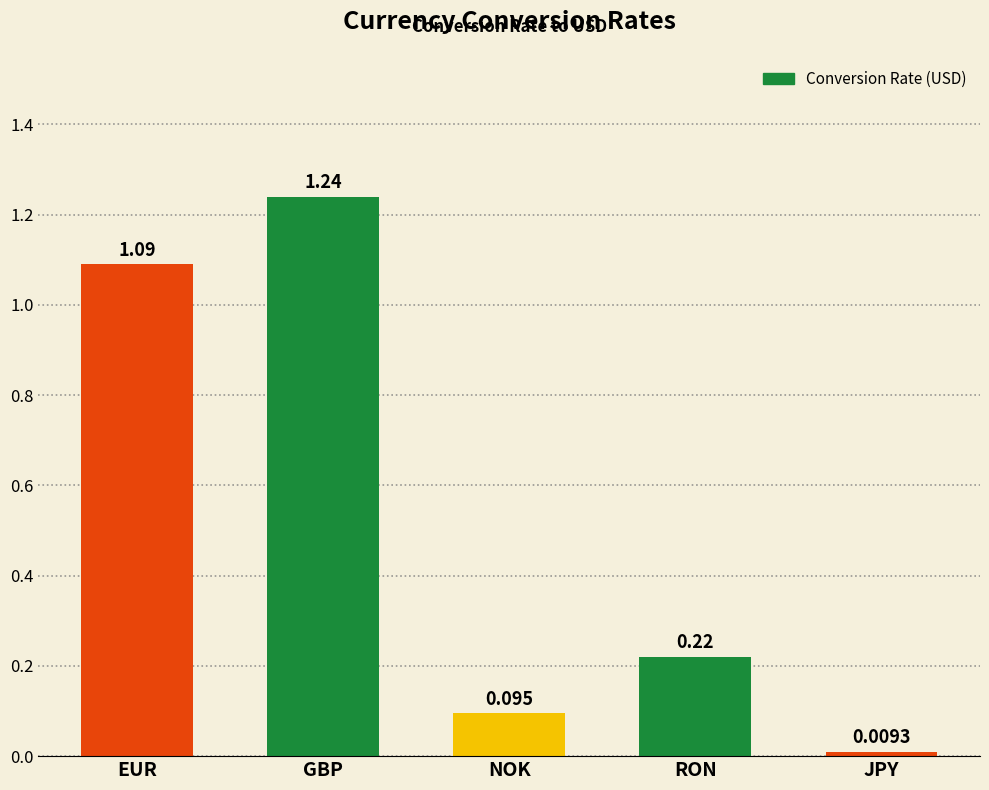

True or false: the data shows 0.7 at GBP.

False